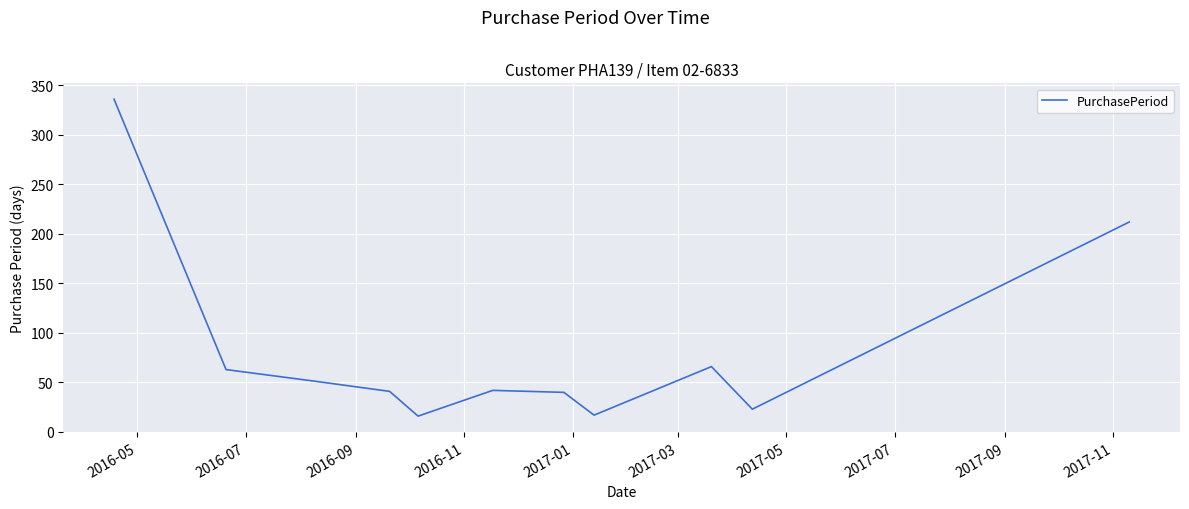

What is the maximum value shown in the chart?

336